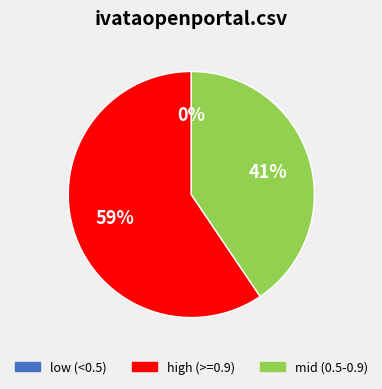

The mb-unit.csv slice represents 15% of the pie. True or false?

False